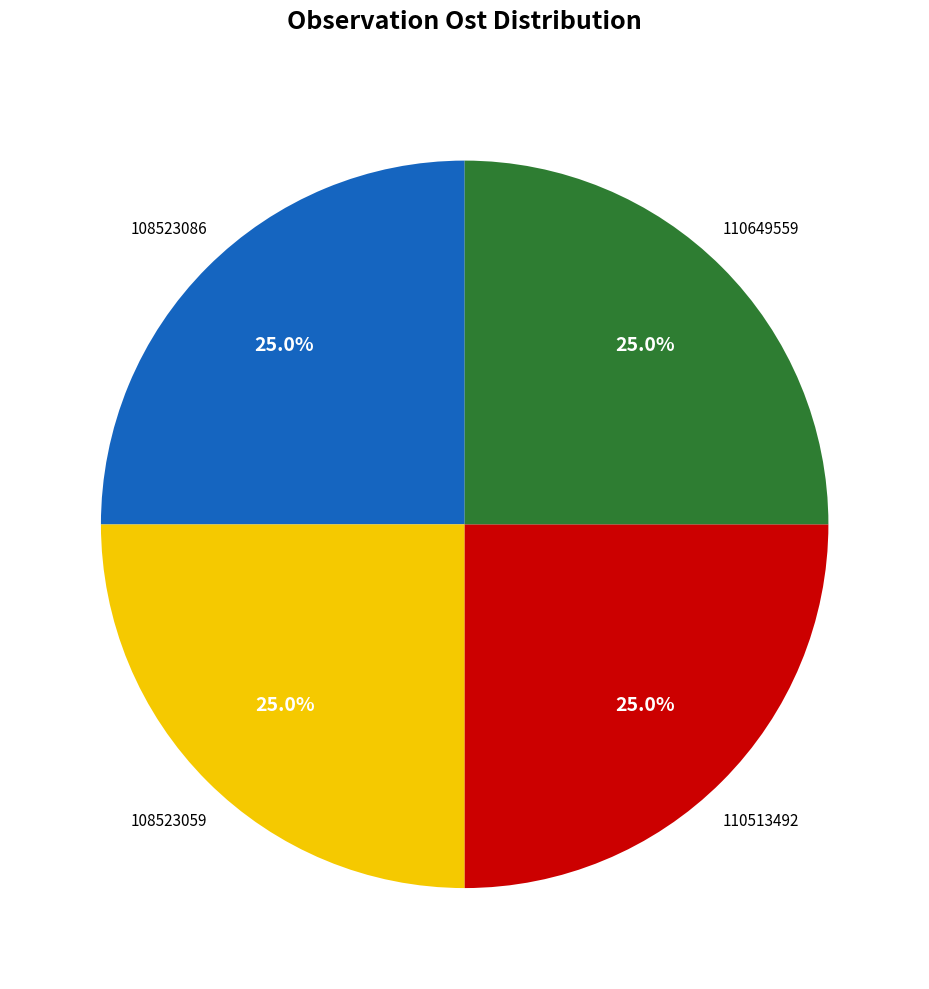

The 108523059 slice represents 25% of the pie. True or false?

True